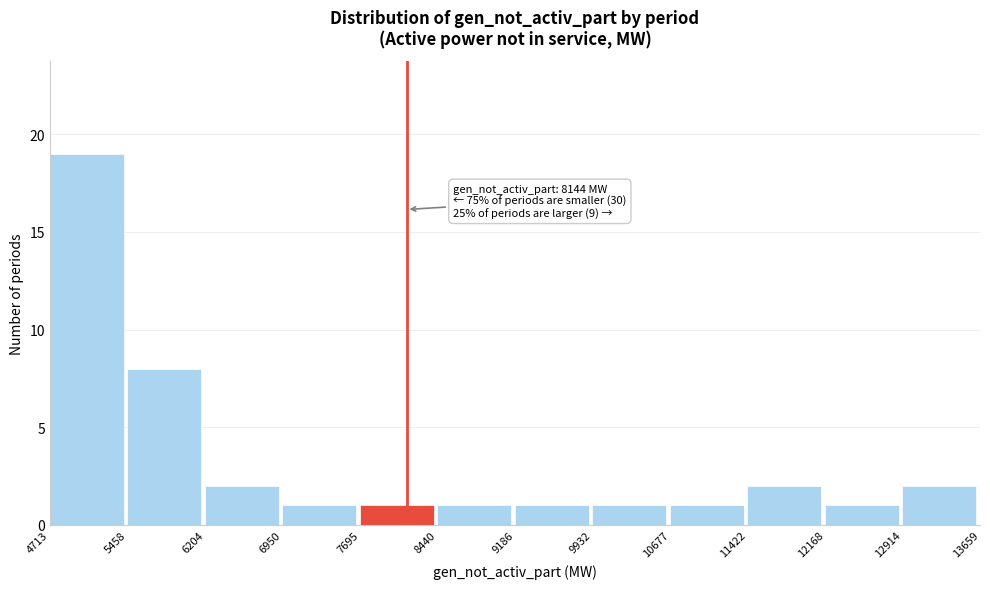

Which range on the x-axis has the tallest bar?

4713 to 5458